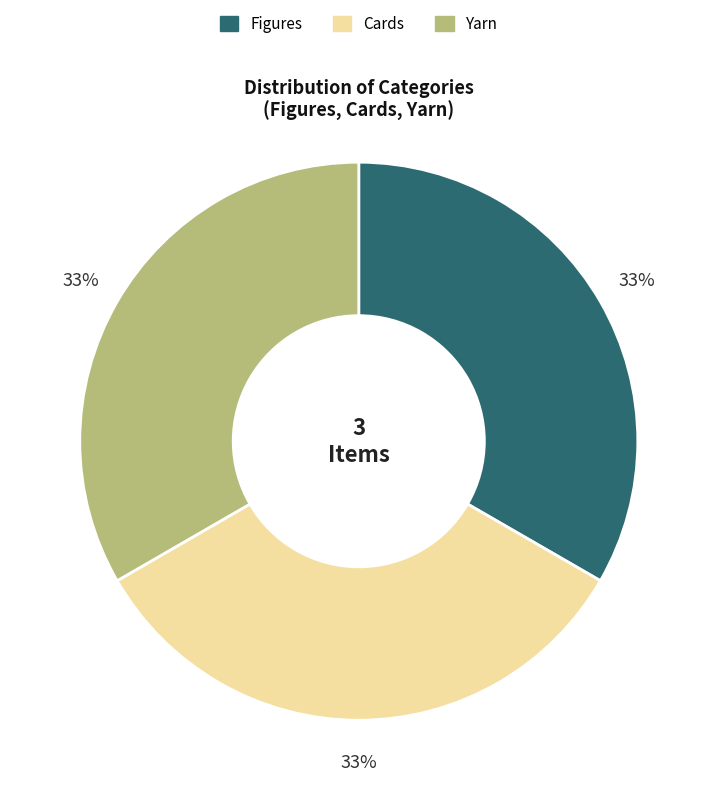

How many slices are in this pie chart?

3